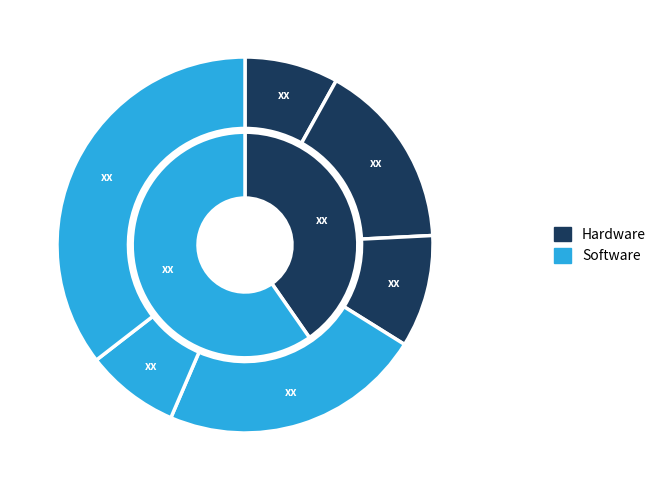

How many segments does this pie chart have?

6